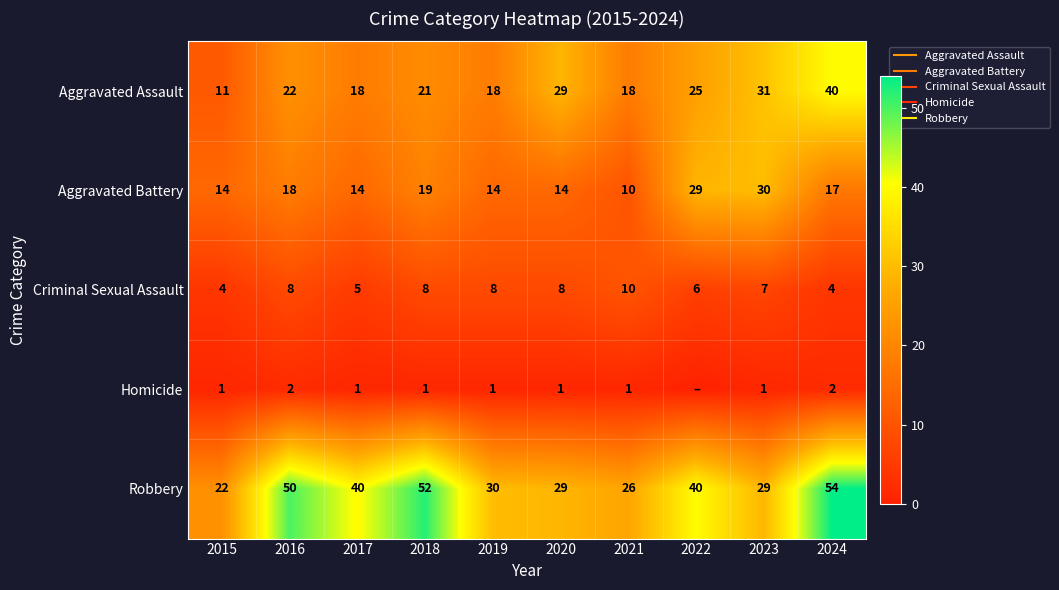

The Homicide series shows 0 at 2017. True or false?

False